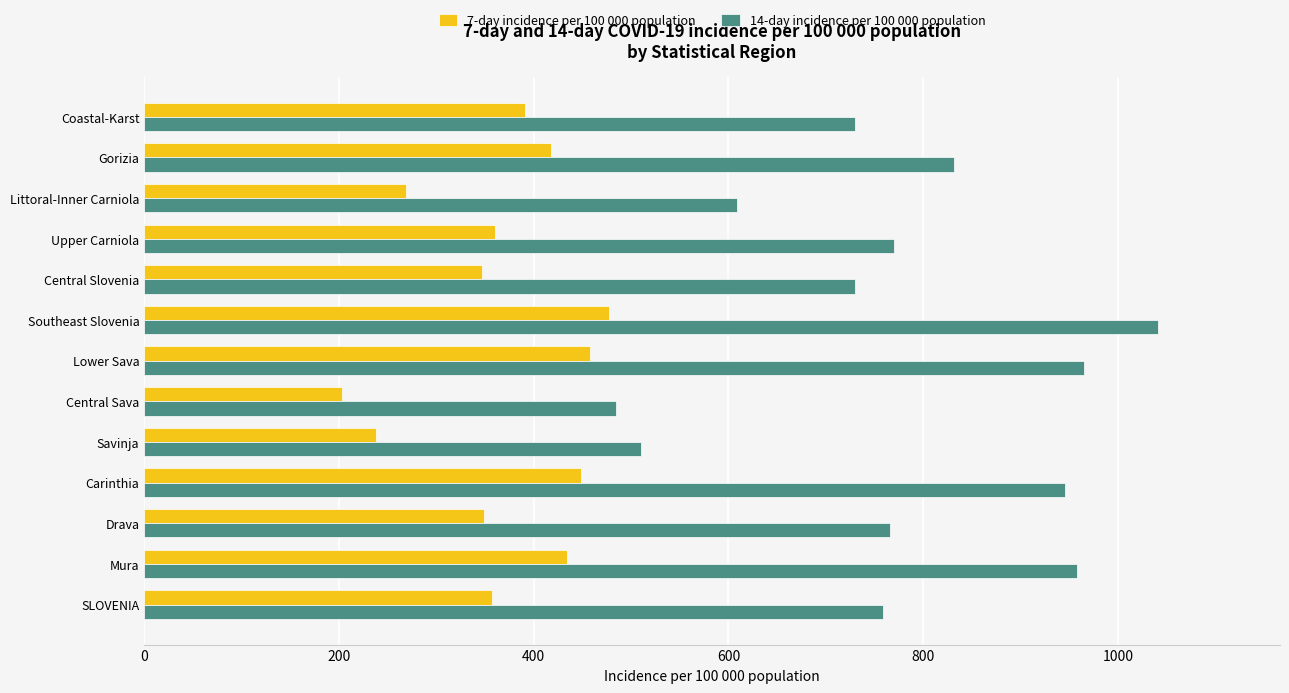

At which category is the sum across all series the highest?

Southeast Slovenia